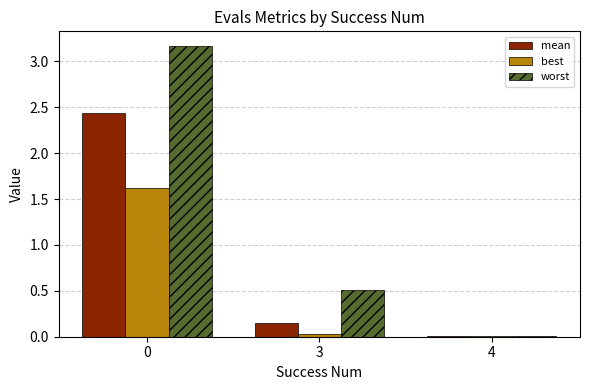

Count the number of data series in this chart.

3